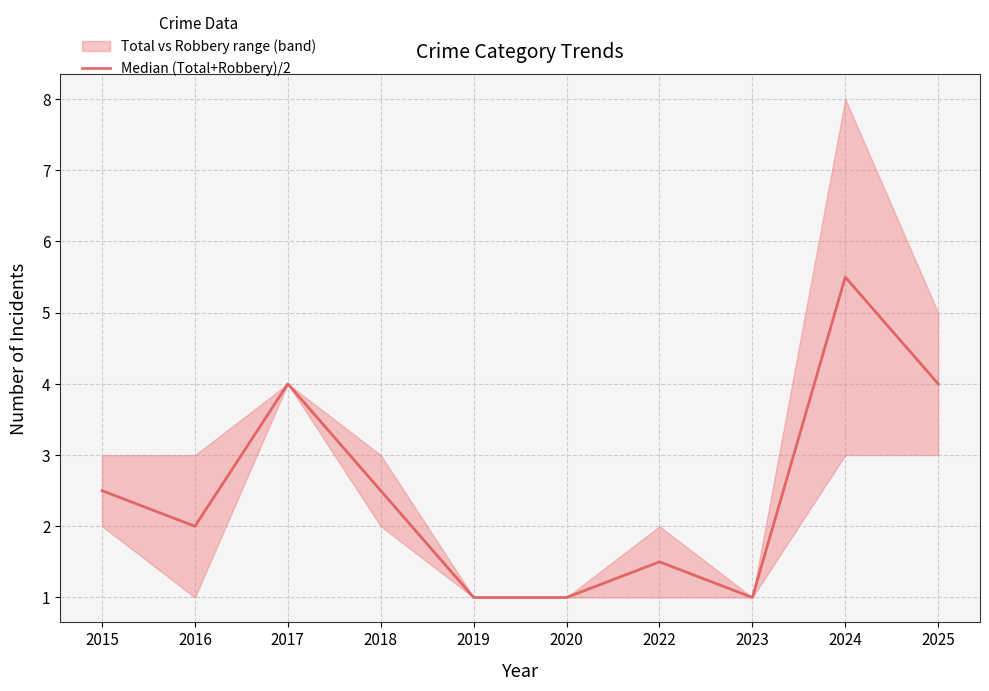

Reading left to right, extract all data points from this chart.

2015=2.5	2016=2.0	2017=4.0	2018=2.5	2019=1.0	2020=1.0	2022=1.5	2023=1.0	2024=5.5	2025=4.0